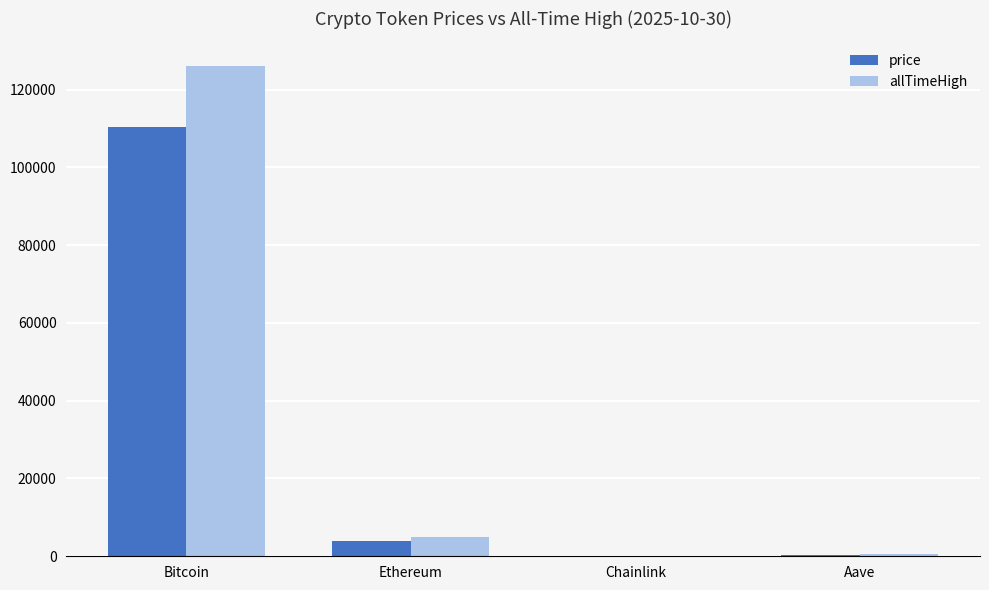

Where is price nearest to the value 55143?

Ethereum